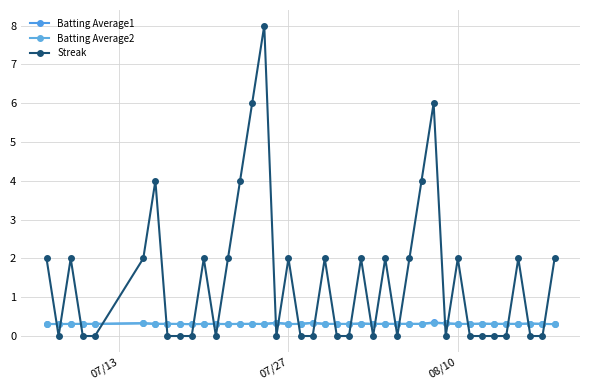

What are all the series names shown in the legend?

Batting Average1, Batting Average2, Streak